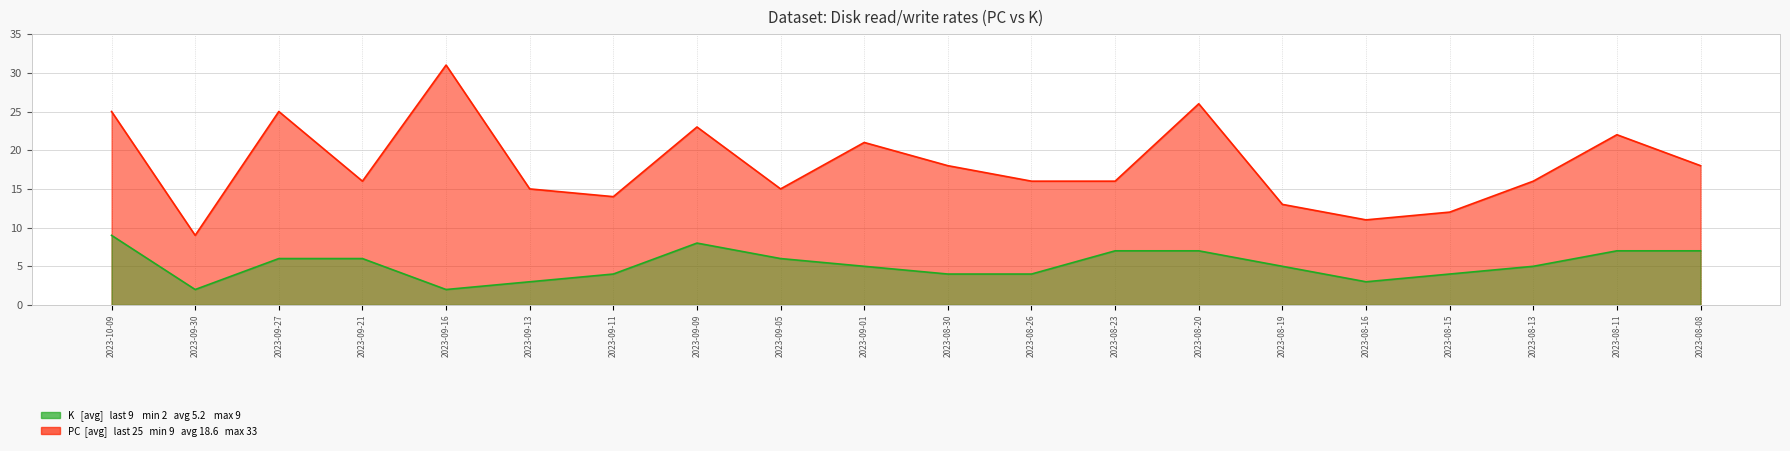

True or false: K and PC intersect in this chart.

False